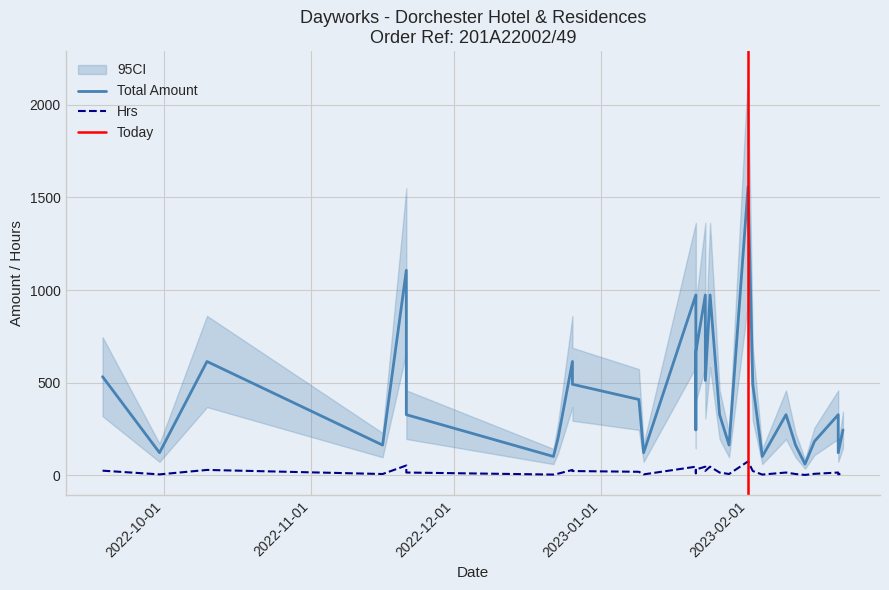

Does the chart display data point markers on the line(s)?

No